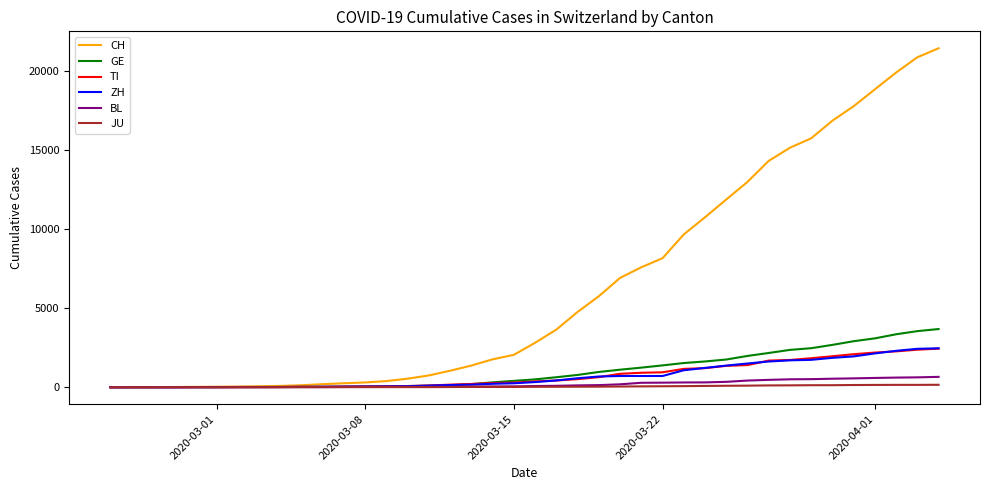

What is the average value of the JU series?

49